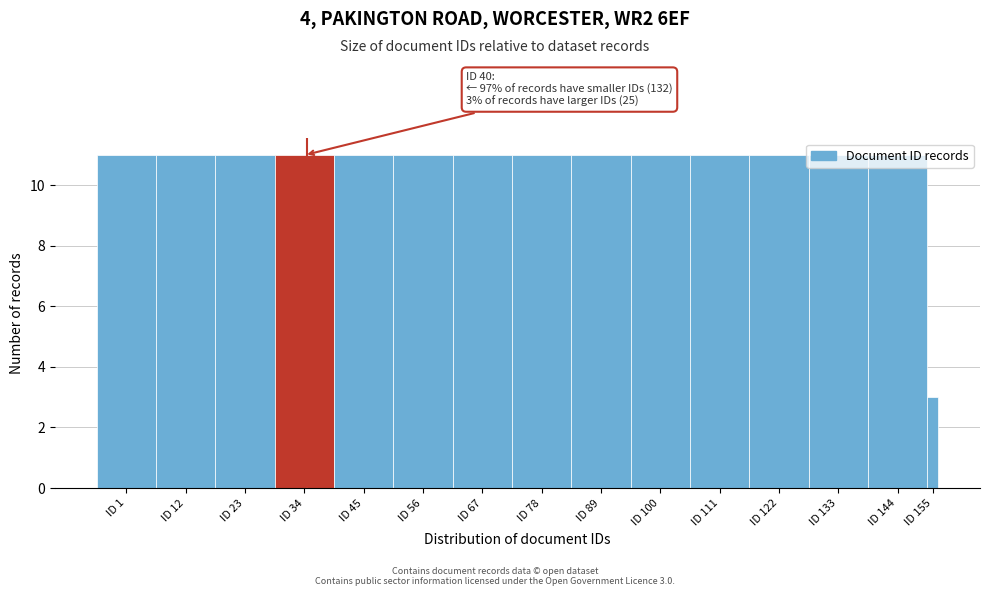

Is it true that the value at ID 34 is 11?

True